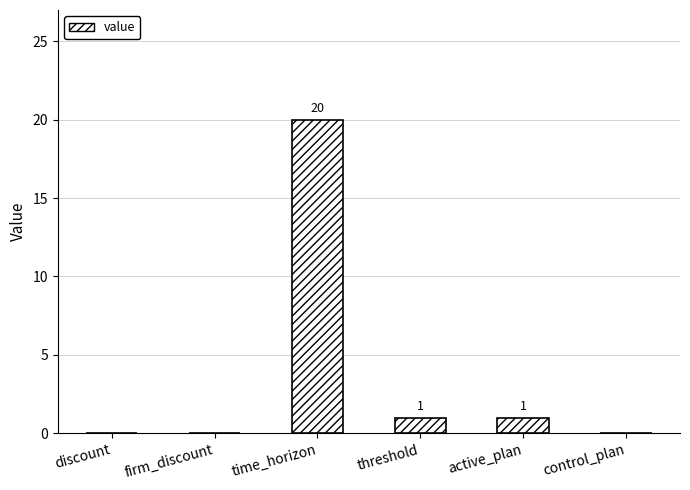

How many positive values are there?

3